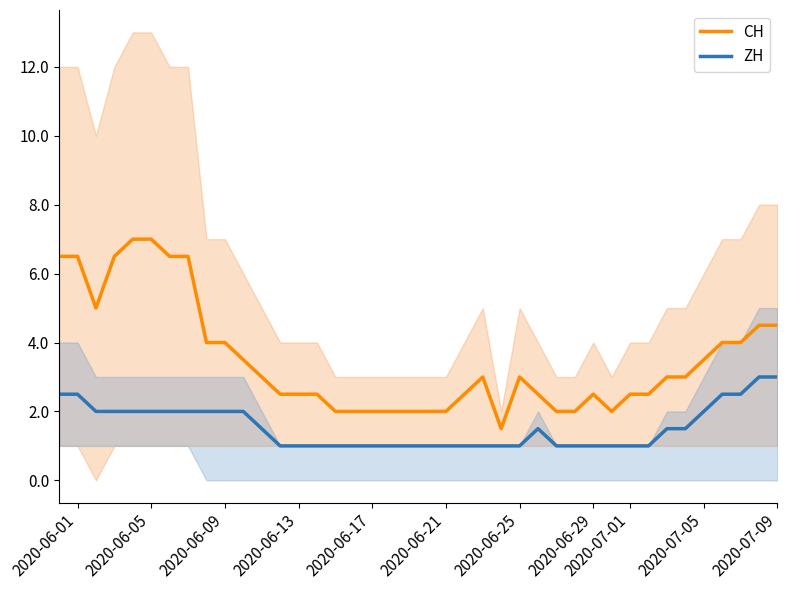

What is the lowest value of the CH series?

1.5